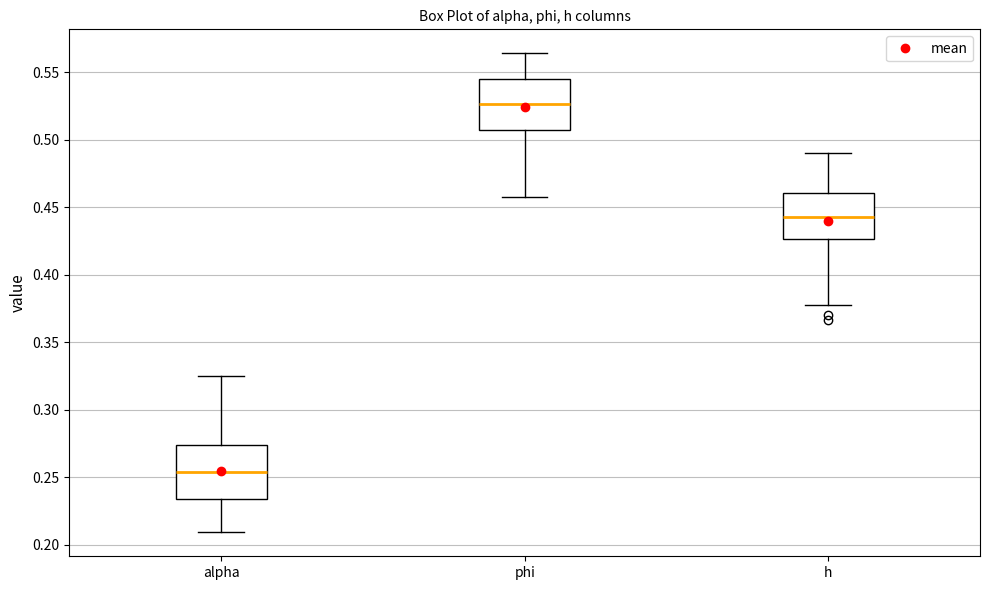

Reading left to right, transcribe this box plot: for each box, give where its median line is, the range the box spans, and where its two whiskers end, as read against the y-axis. The values are not printed on the chart, so give them approximately, as read against the axis.

alpha: median 0.255, box 0.235 to 0.275, whiskers 0.210 to 0.325
phi: median 0.525, box 0.505 to 0.545, whiskers 0.455 to 0.565
h: median 0.445, box 0.425 to 0.460, whiskers 0.380 to 0.490